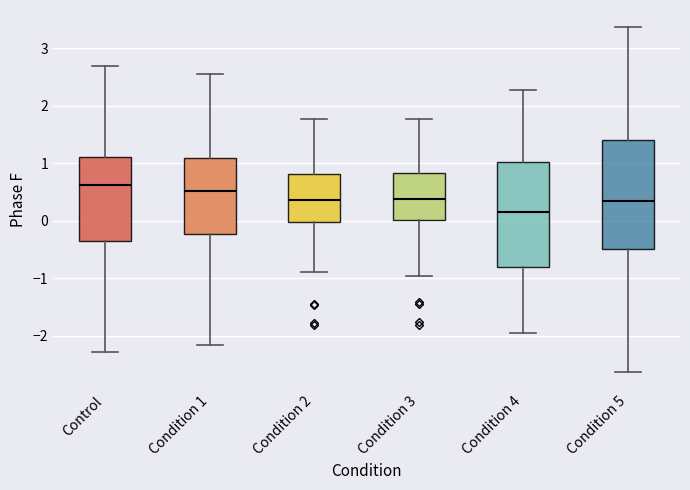

Reading left to right, transcribe this box plot: for each box, give where its median line is, the range the box spans, and where its two whiskers end, as read against the y-axis. The values are not printed on the chart, so give them approximately, as read against the axis.

Control: median 0.6, box -0.4 to 1.1, whiskers -2.3 to 2.7
Condition 1: median 0.5, box -0.2 to 1.1, whiskers -2.2 to 2.6
Condition 2: median 0.4, box 0.0 to 0.8, whiskers -0.9 to 1.8
Condition 3: median 0.4, box 0.0 to 0.8, whiskers -1.0 to 1.8
Condition 4: median 0.2, box -0.8 to 1.0, whiskers -2.0 to 2.3
Condition 5: median 0.3, box -0.5 to 1.4, whiskers -2.6 to 3.4